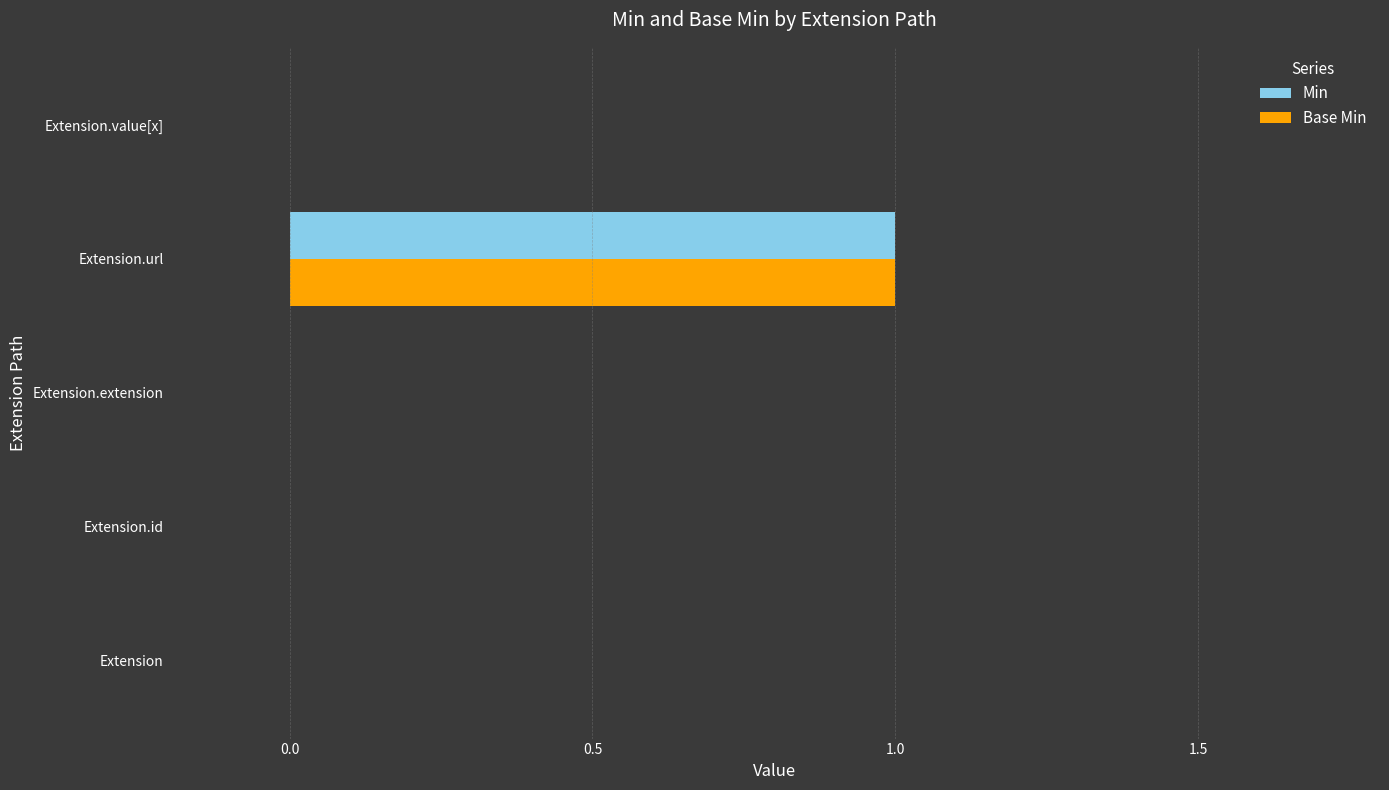

What are all the series names shown in the legend?

Min, Base Min